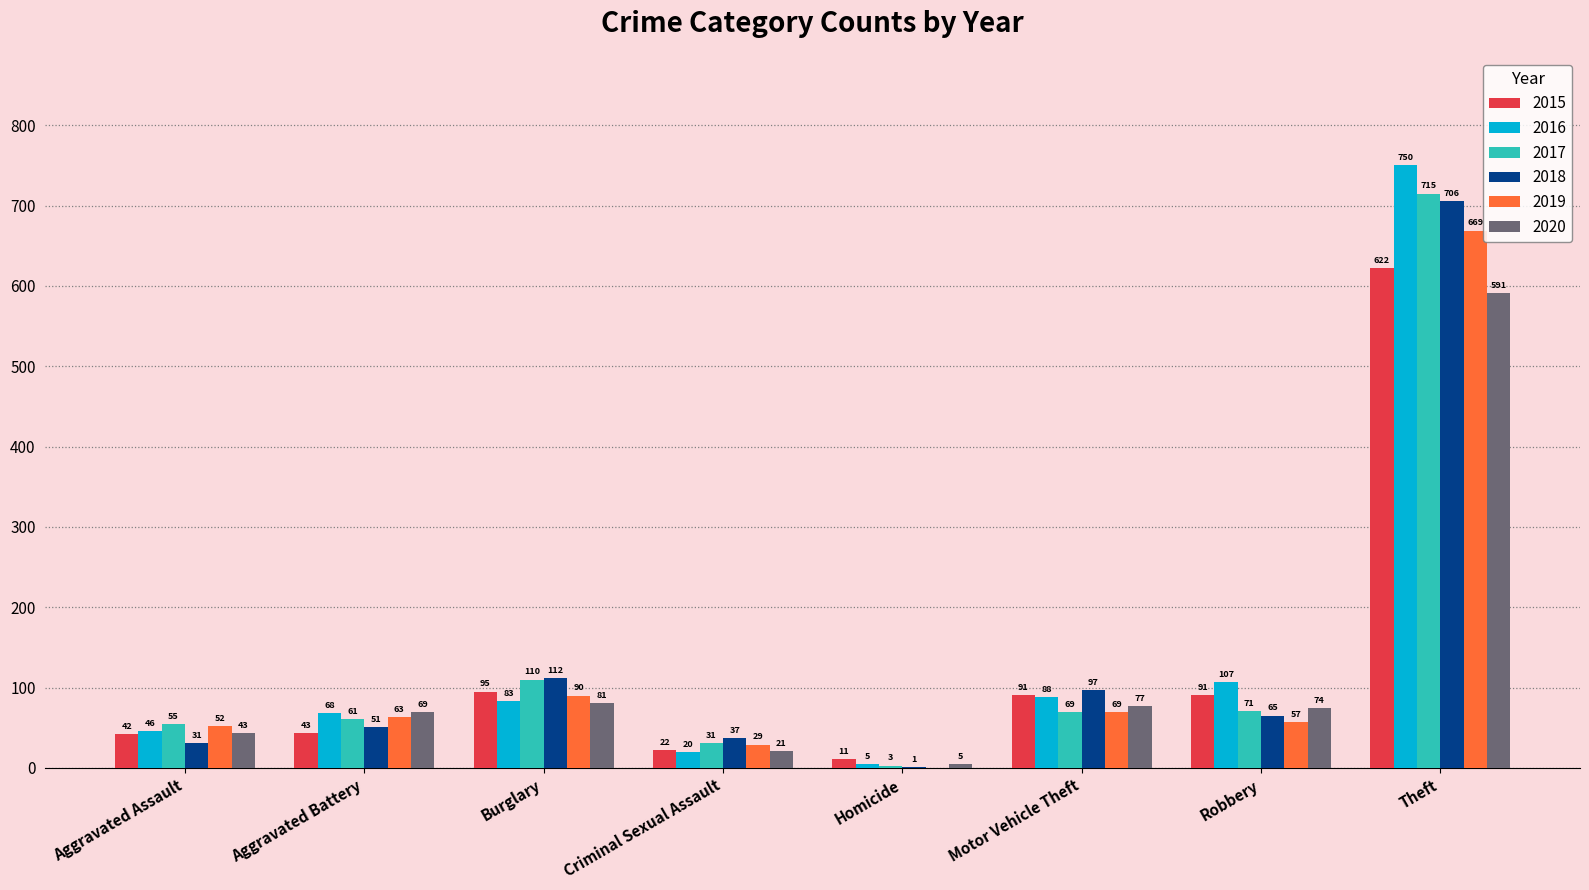

Which series changed the most between Robbery and Theft?

2017